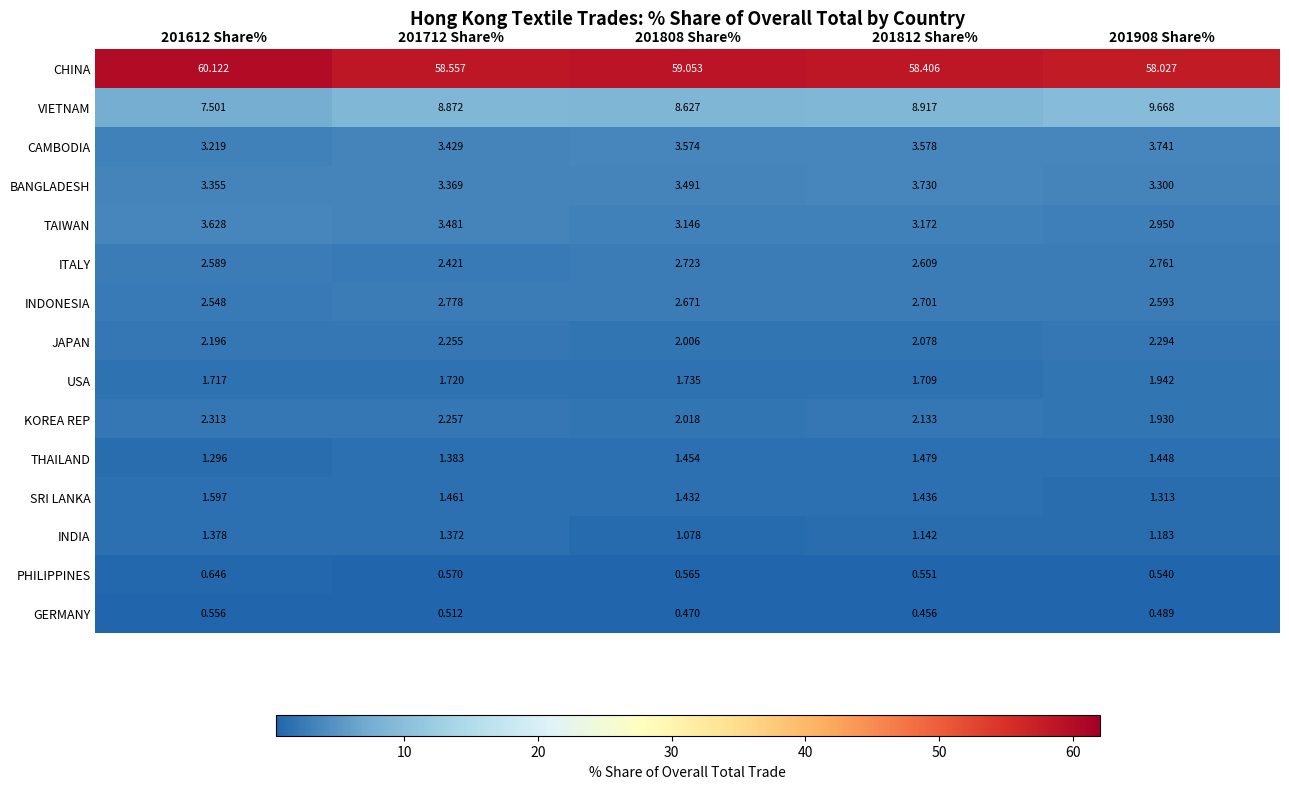

What is the spread (max minus min) of values at 201712 Share%?

58.0